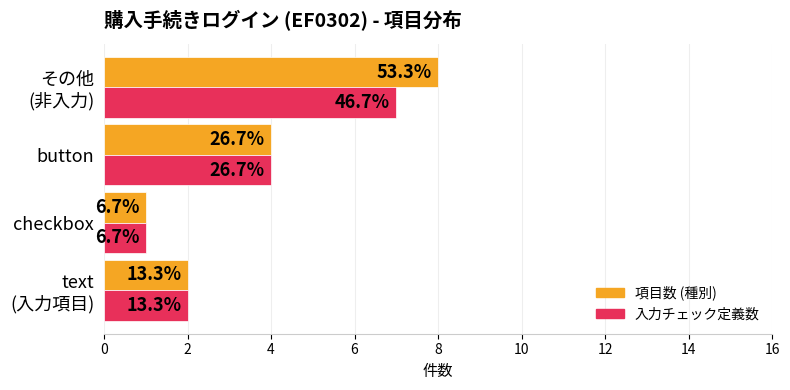

What are all the series names shown in the legend?

項目数 (種別), 入力チェック定義数